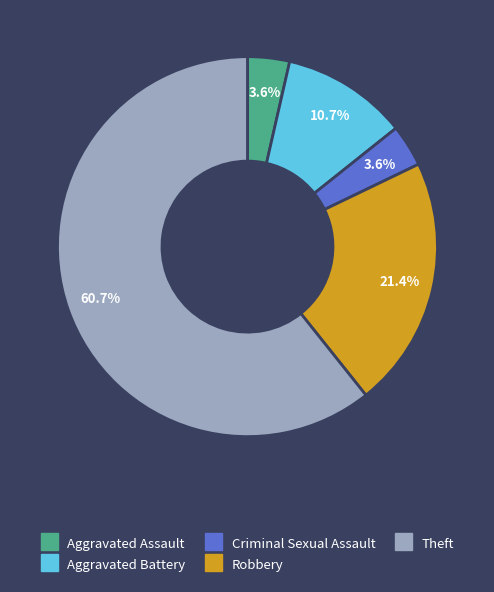

Does Aggravated Assault represent more than half of the total?

No